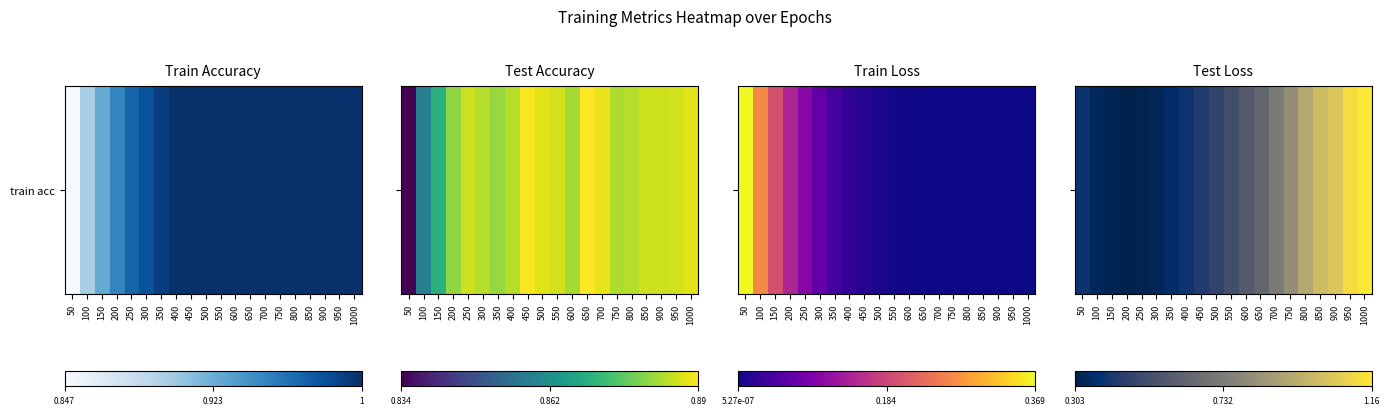

Which category has the highest value across all series?

1000